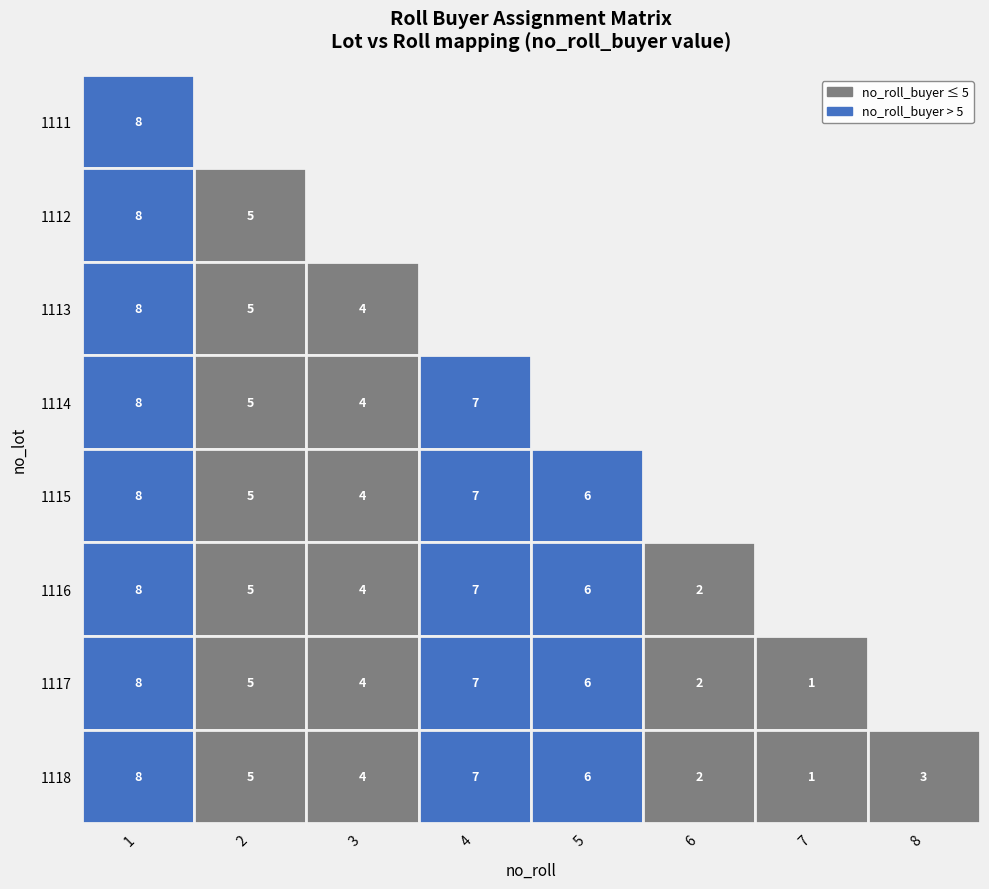

Count the no_roll_buyer values in the range 3 to 7.

5